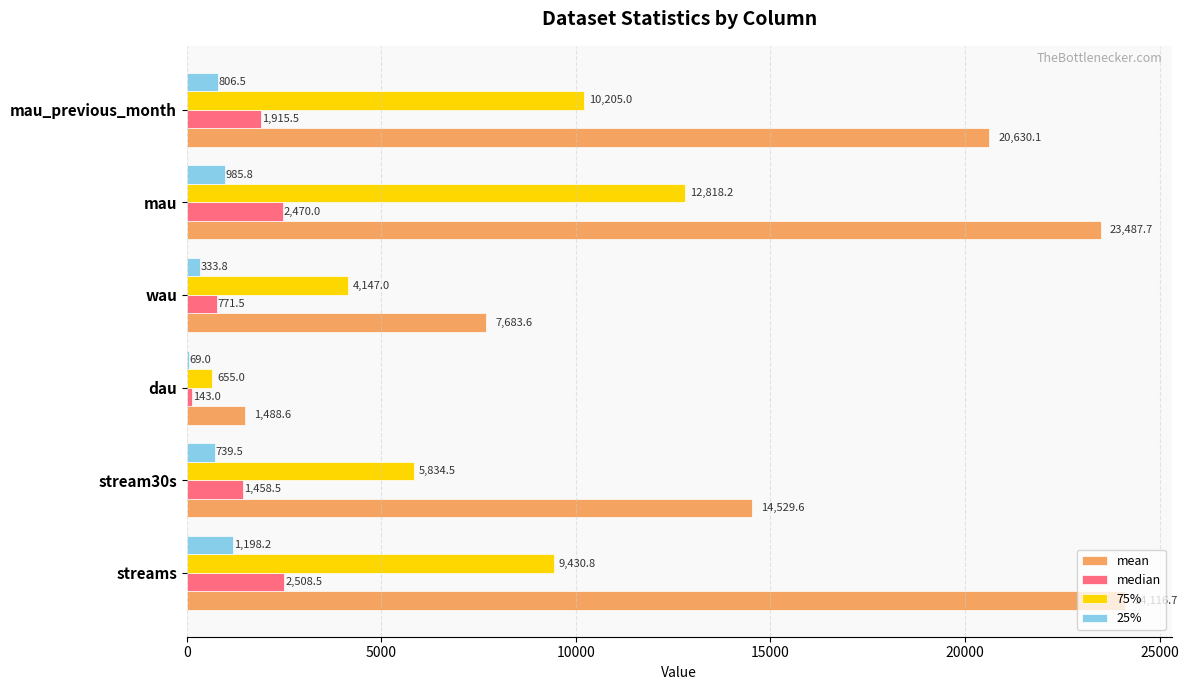

What is the sum of the median values at dau and mau_previous_month?

2058.5